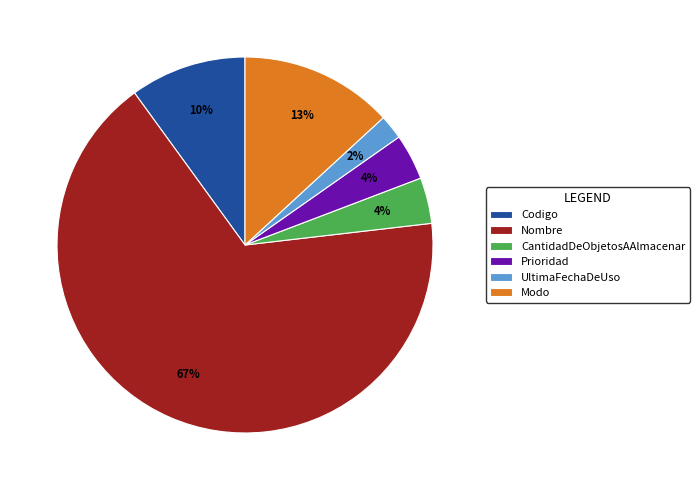

Combined, do UltimaFechaDeUso and Prioridad account for over 50%?

No